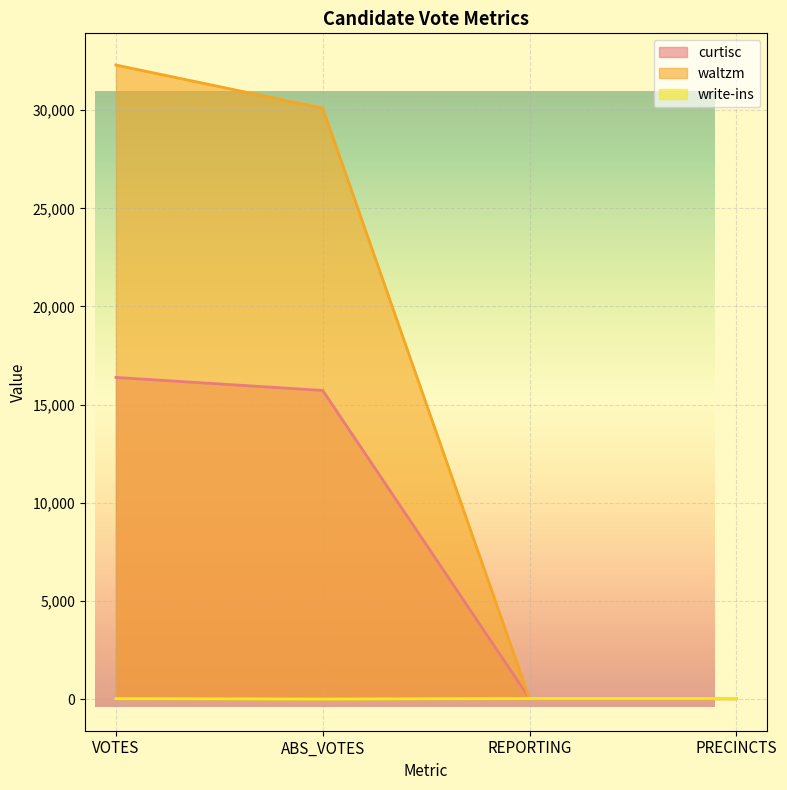

True or false: curtisc has more than 0 interior local peaks.

False